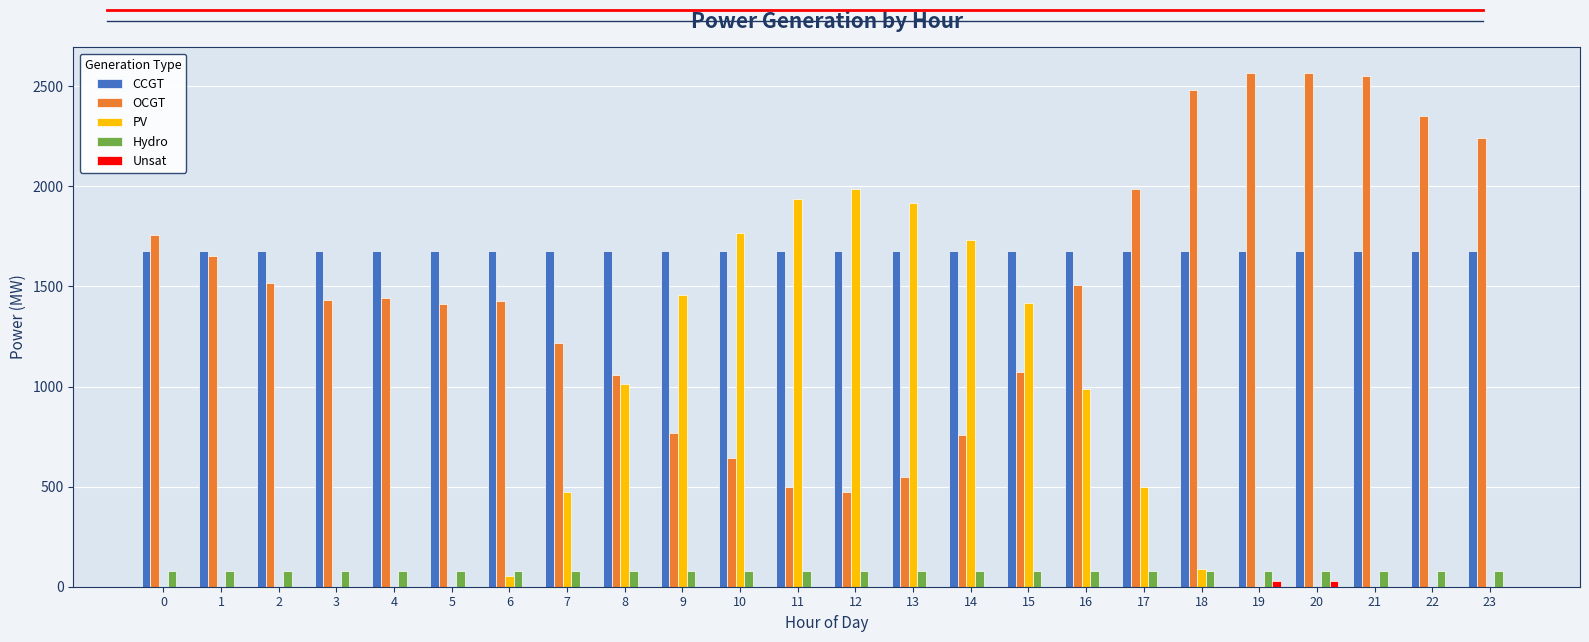

The CCGT series shows 1677 at 6. True or false?

True